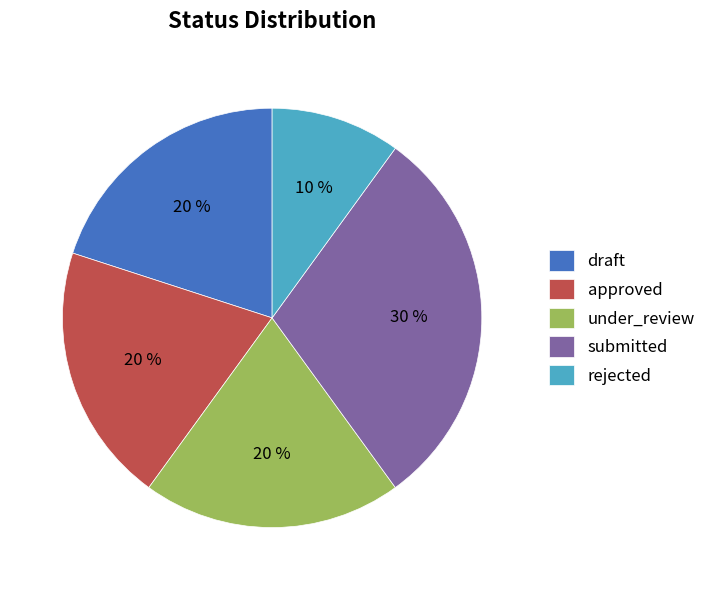

Is the sum of submitted and rejected greater than half?

No